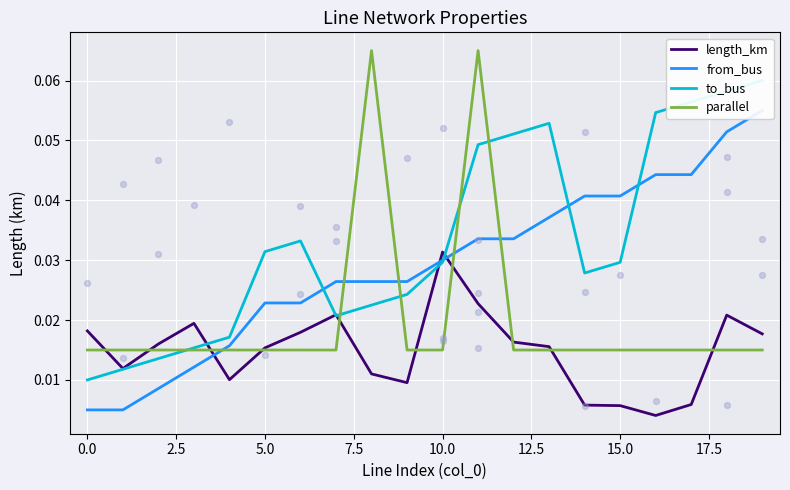

Which series has the largest total across all categories?

to_bus